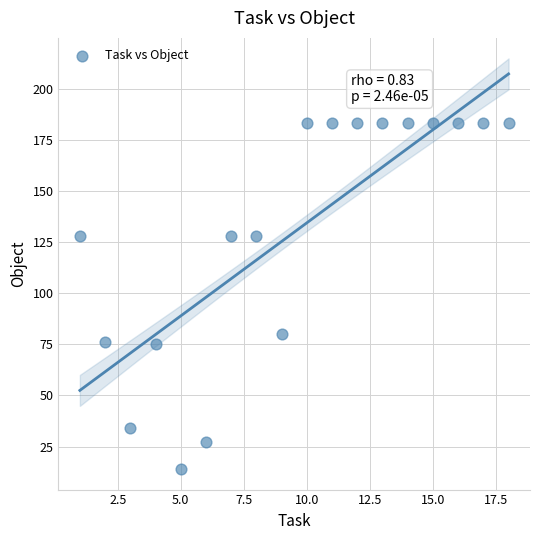

What Y value in the scatter plot is closest to 98?

80